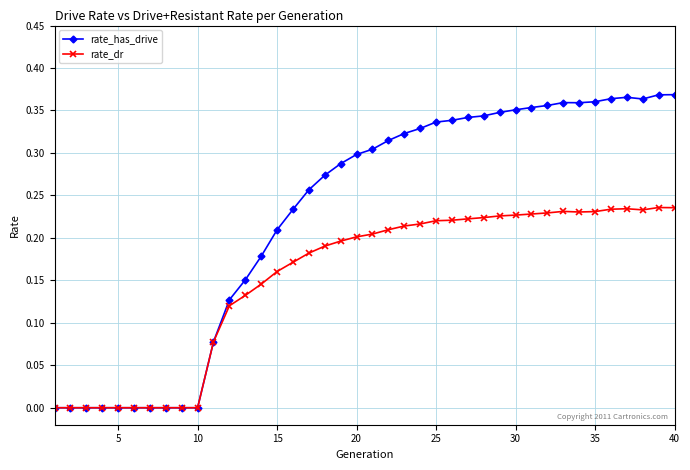

List the series in order of their overall mean, highest first.

rate_has_drive, rate_dr